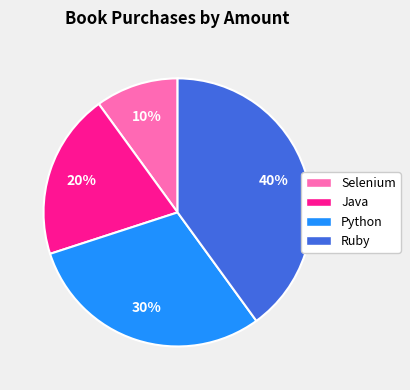

Which has a higher value, Ruby or Selenium?

Ruby